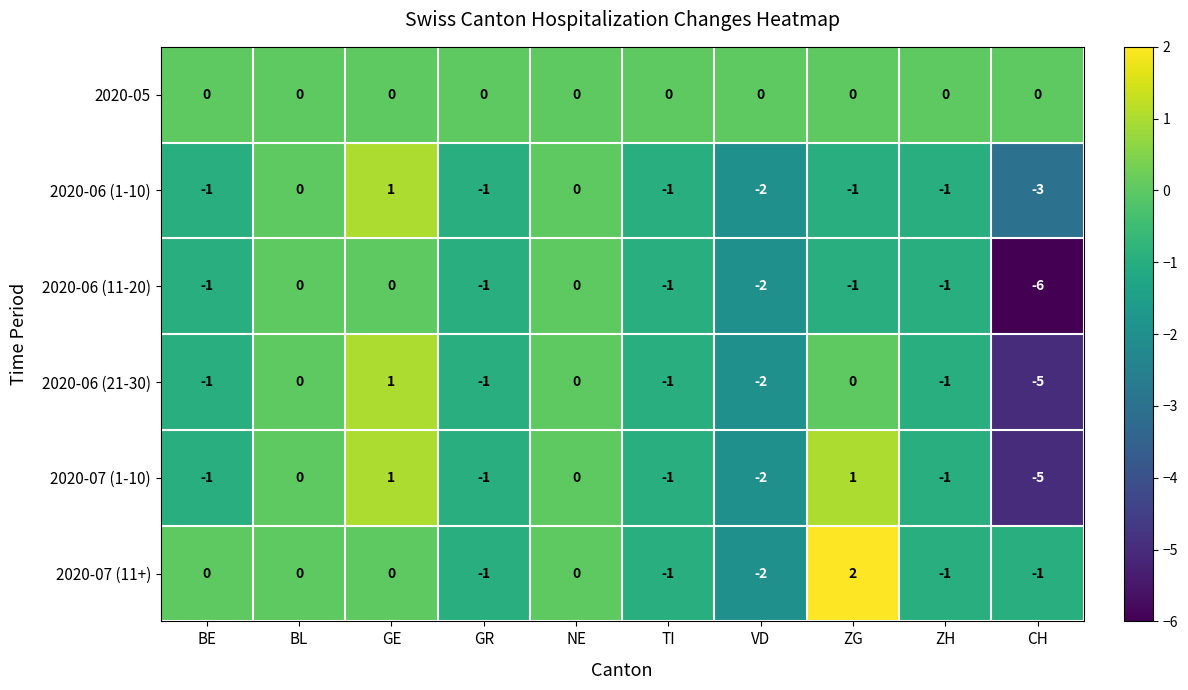

The value of 2020-06 (1-10) at TI is -1. True or false?

True